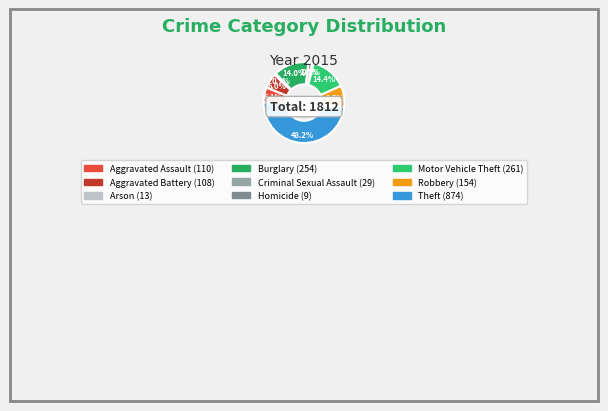

To the nearest percent, what is the difference between the Motor Vehicle Theft and Aggravated Assault slice percentages?

8%